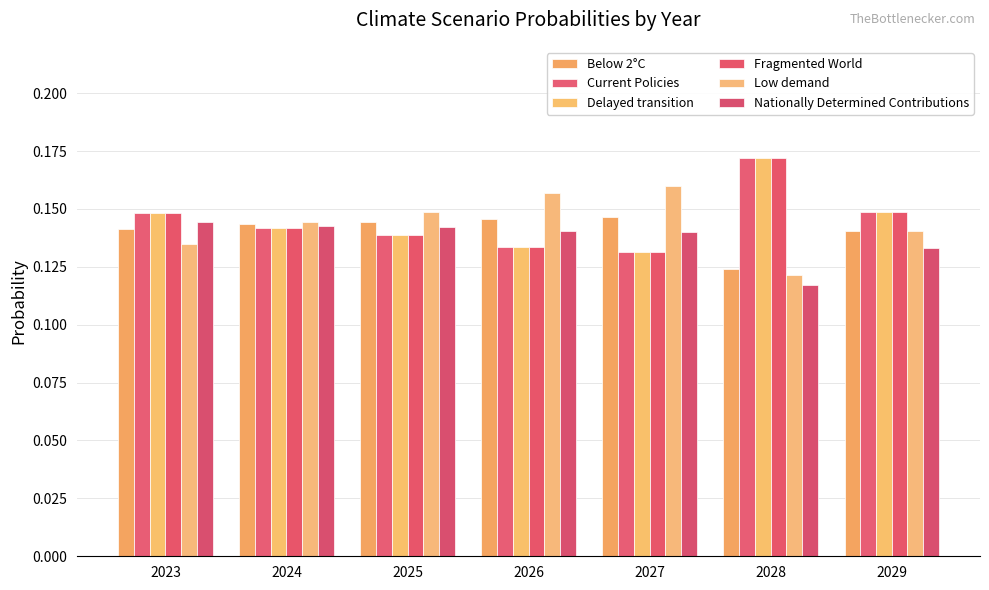

List the labels in order of Delayed transition value, smallest first.

2027, 2026, 2025, 2024, 2023, 2029, 2028